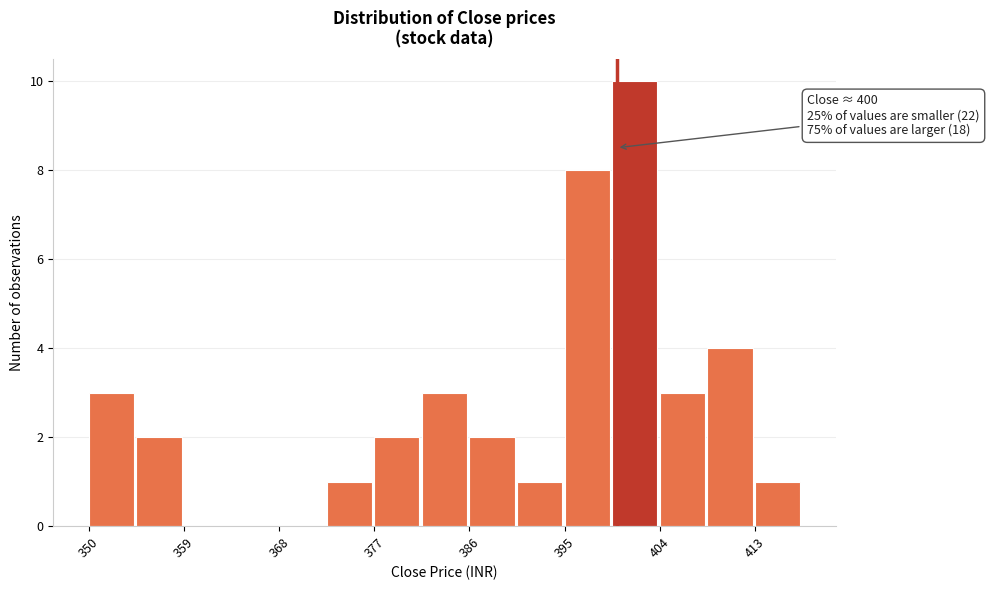

Which range on the x-axis has the tallest bar?

400 to 404